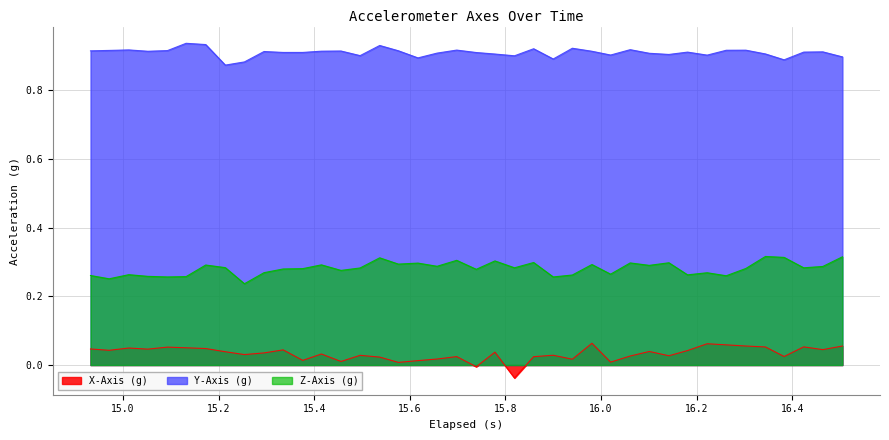

Which series has the largest total across all categories?

Y-Axis (g)